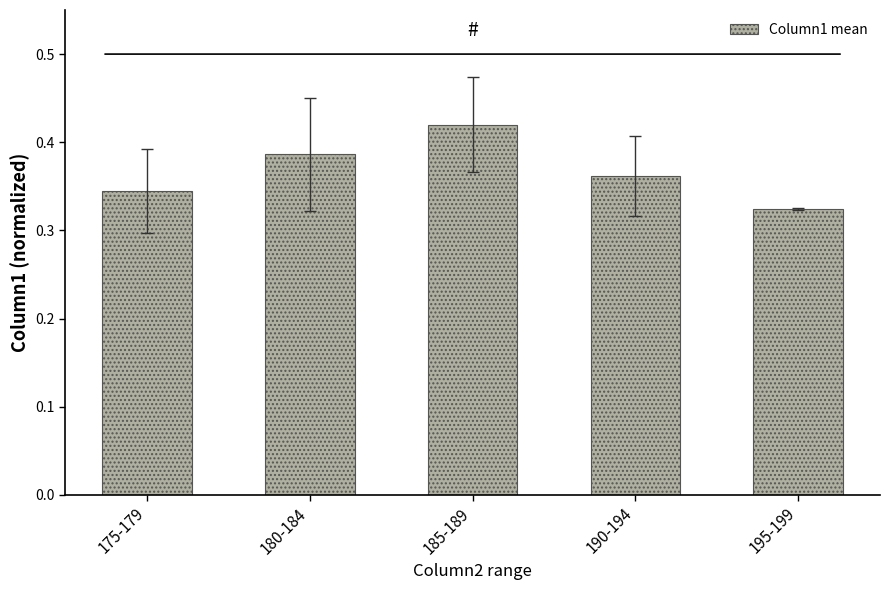

What is the sum of all values?

1.8